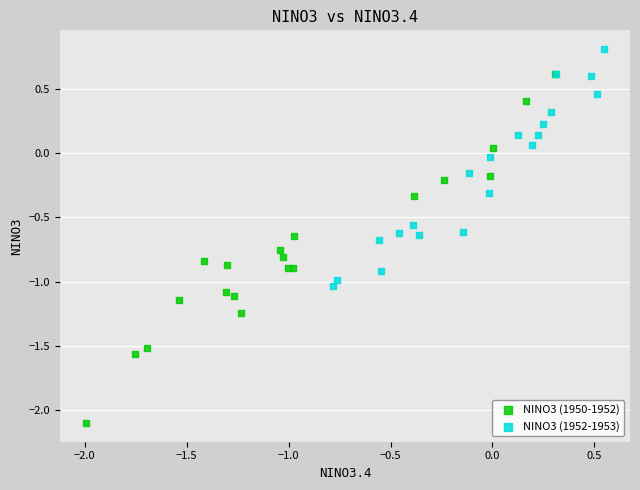

Which series reaches the maximum Y coordinate?

NINO3 (1952-1953)